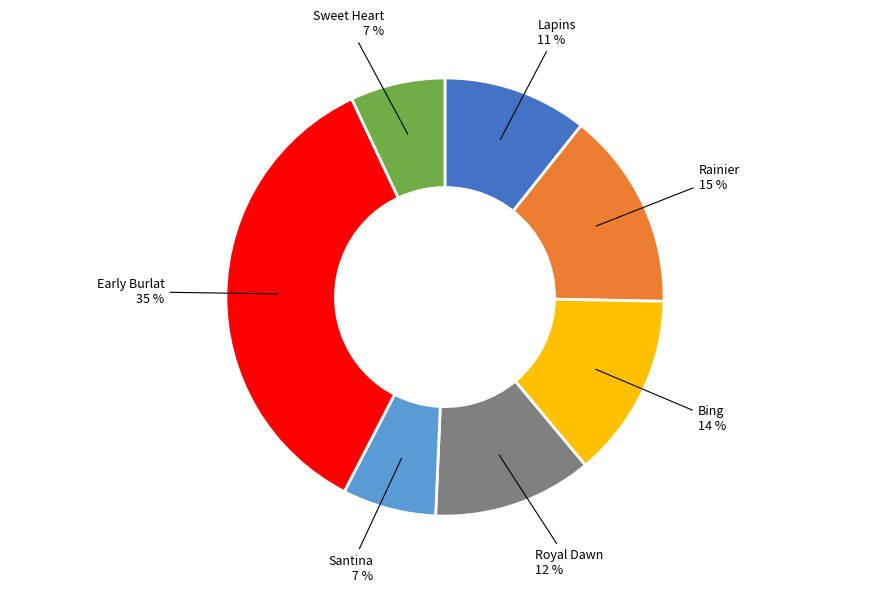

To the nearest percent, what is the average slice percentage?

14%